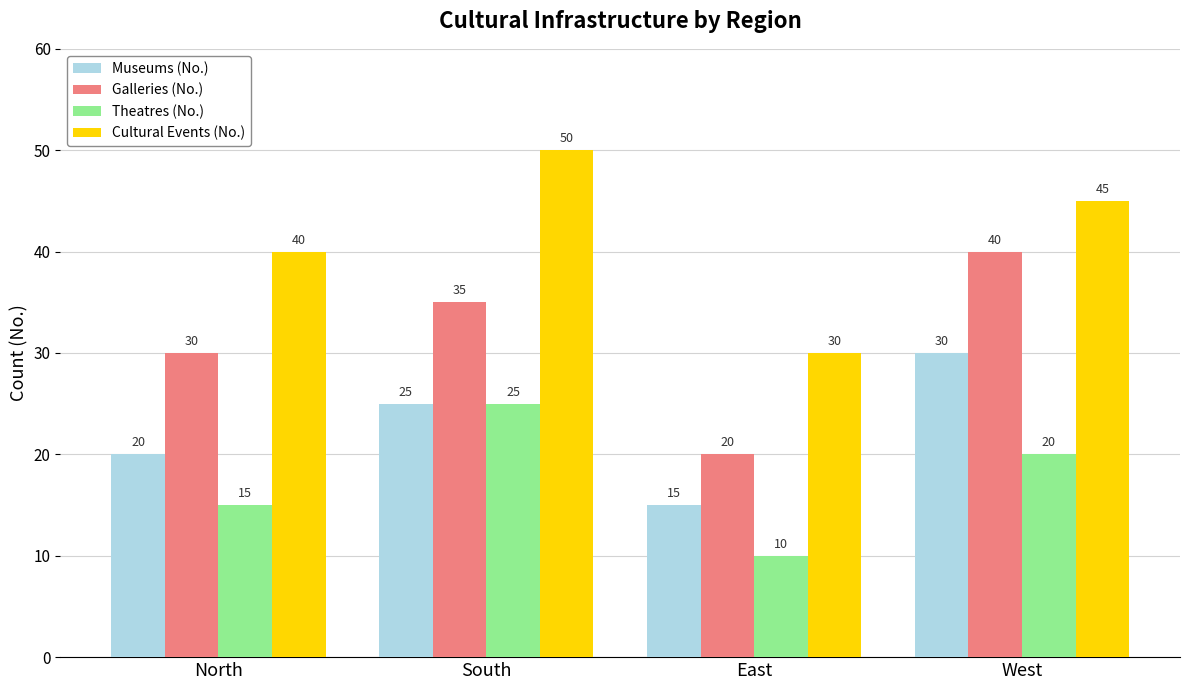

At which label is Cultural Events (No.) closest to 40?

North